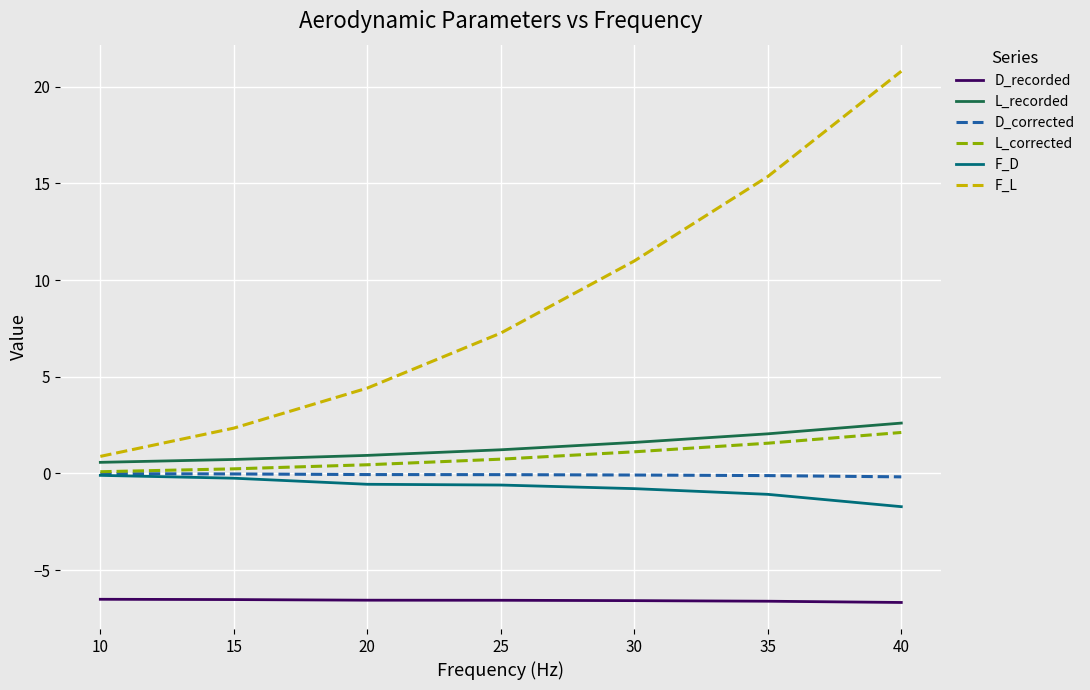

What is the minimum value shown in the chart?

-6.7